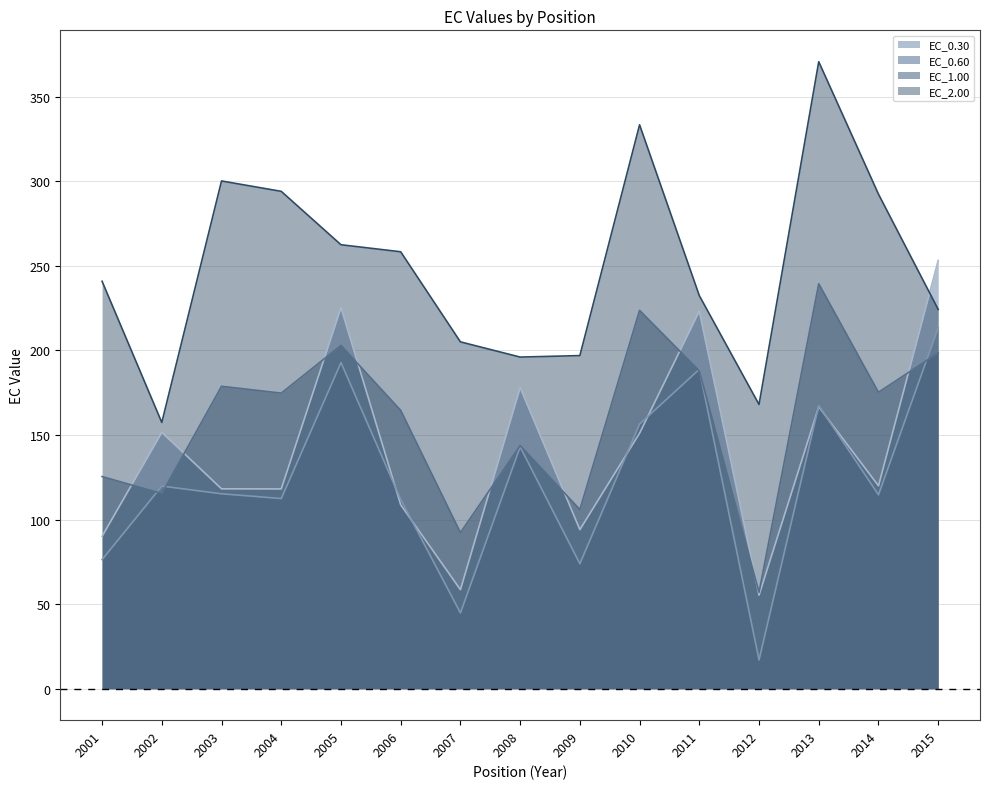

What is the greatest value displayed?

370.7